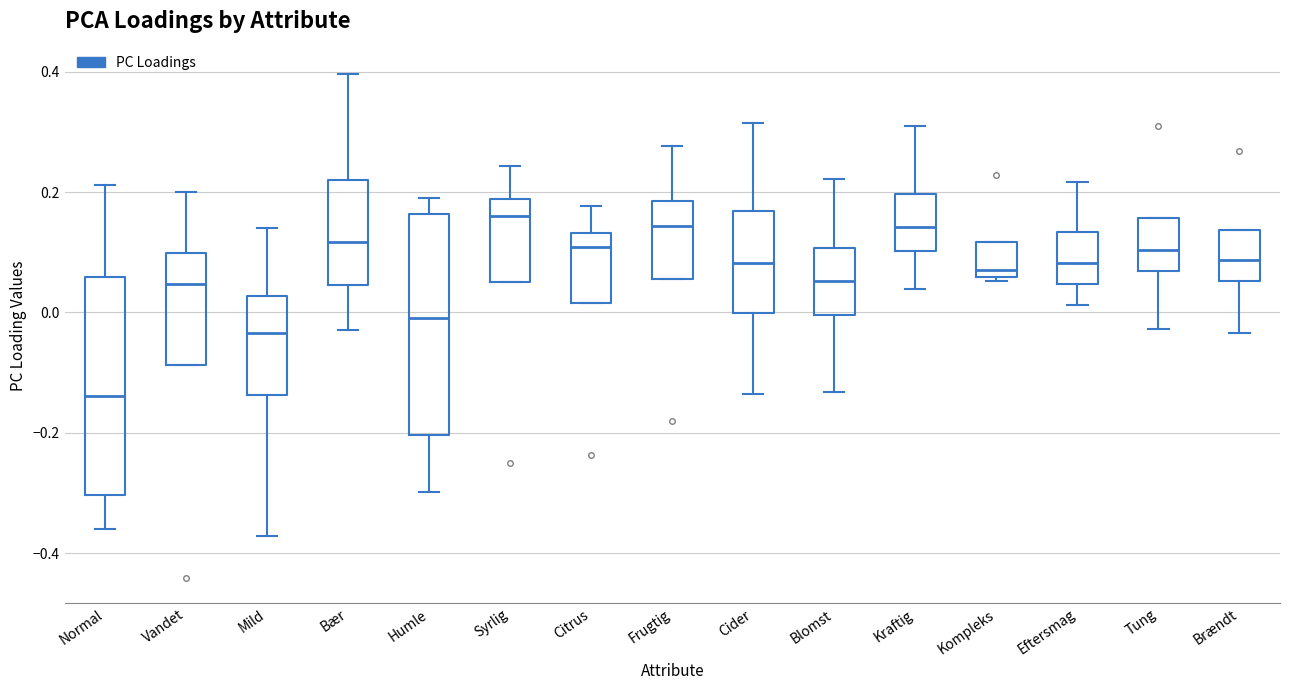

Where is the lower edge of the box for Vandet on the y-axis? The values are not printed on the chart, so give them approximately, as read against the axis.

-0.08